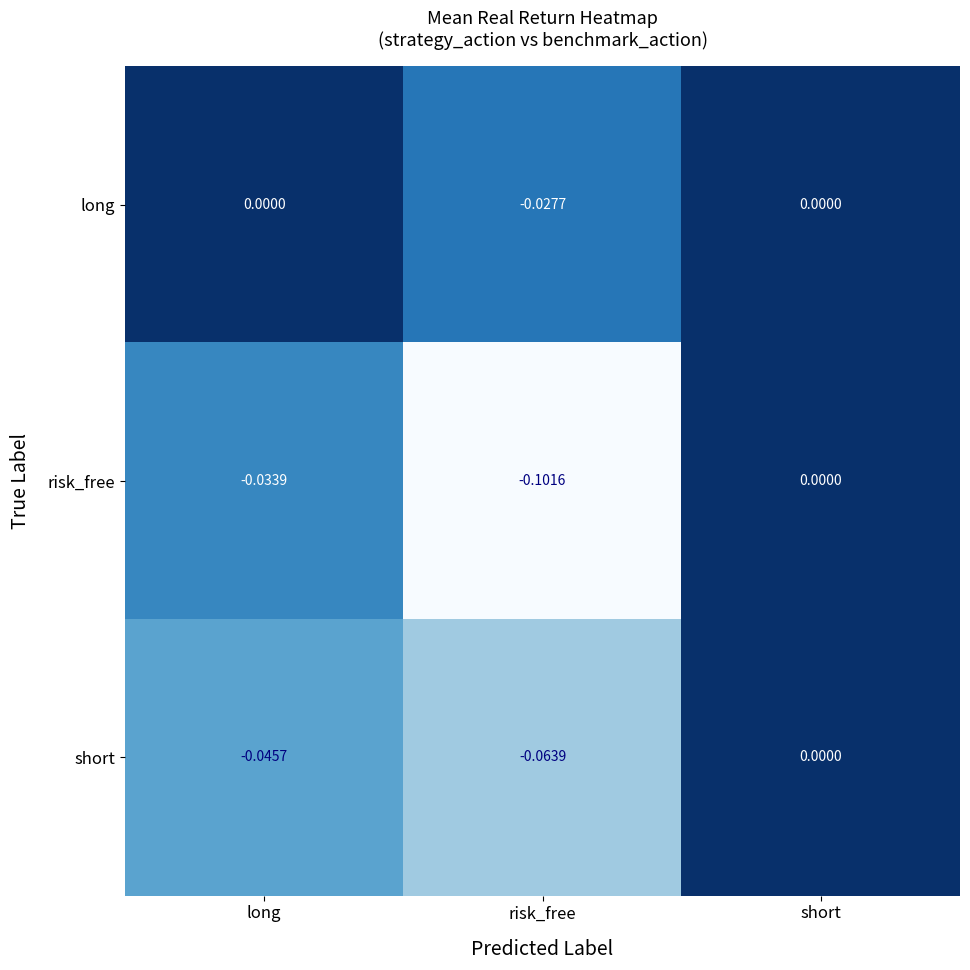

At which category does the chart reach its minimum across all series?

risk_free